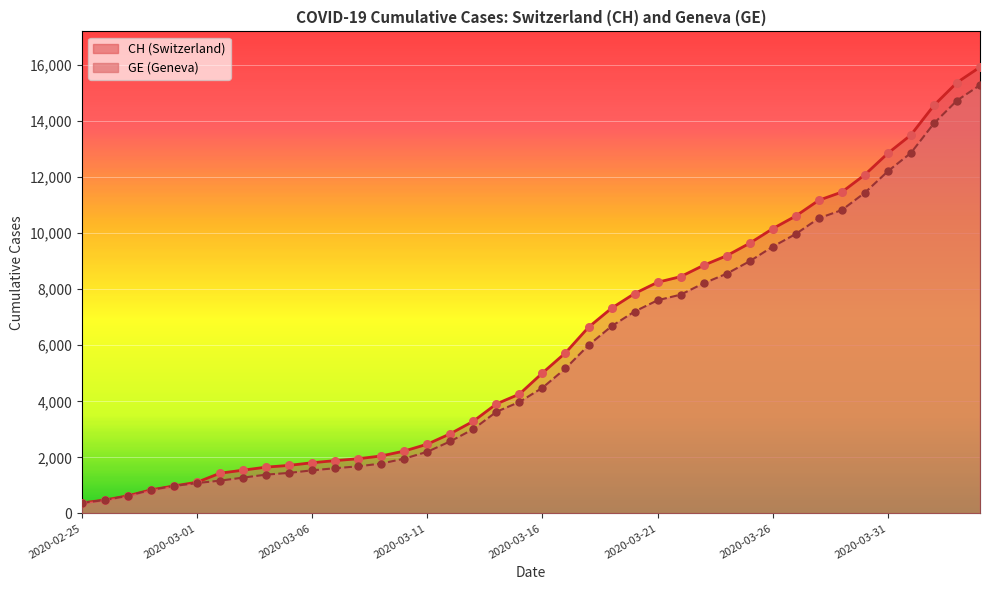

At which category is the sum across all series the highest?

2020-04-04